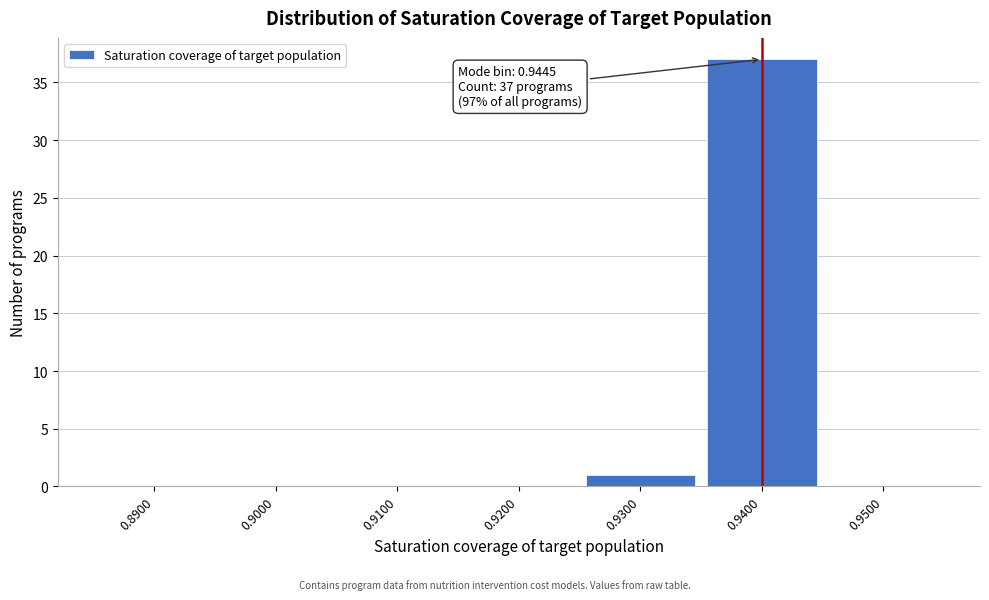

Reading right to left, transcribe all the data shown in this chart.

0.9500=0	0.9400=37	0.9300=1	0.9200=0	0.9100=0	0.9000=0	0.8900=0